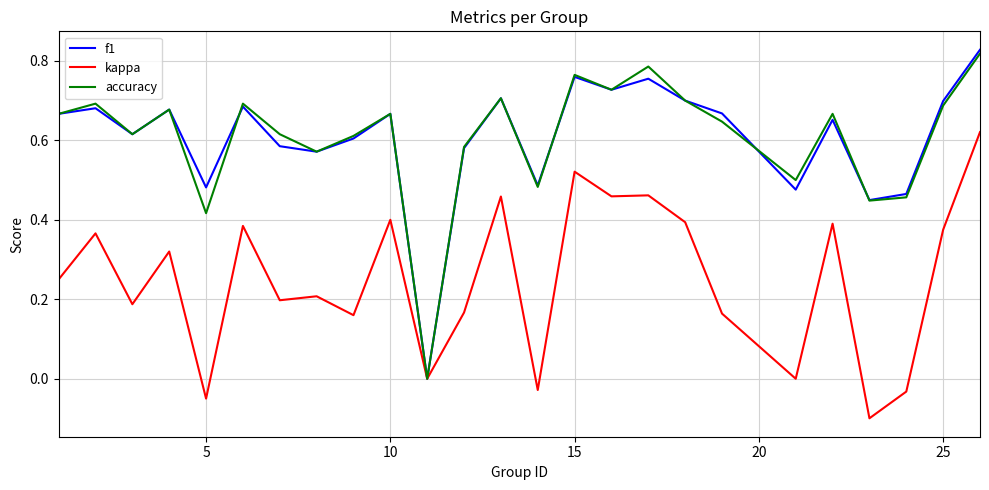

Which series has the largest range (max minus min)?

f1